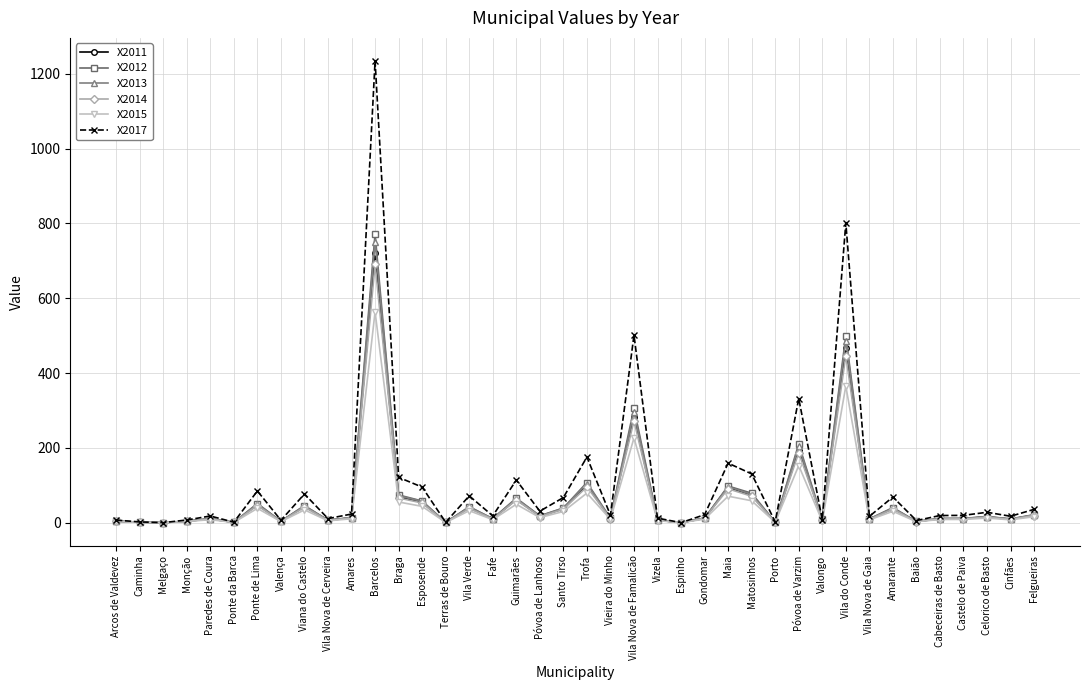

Where is X2015 nearest to the value 281?

Vila Nova de Famalicão